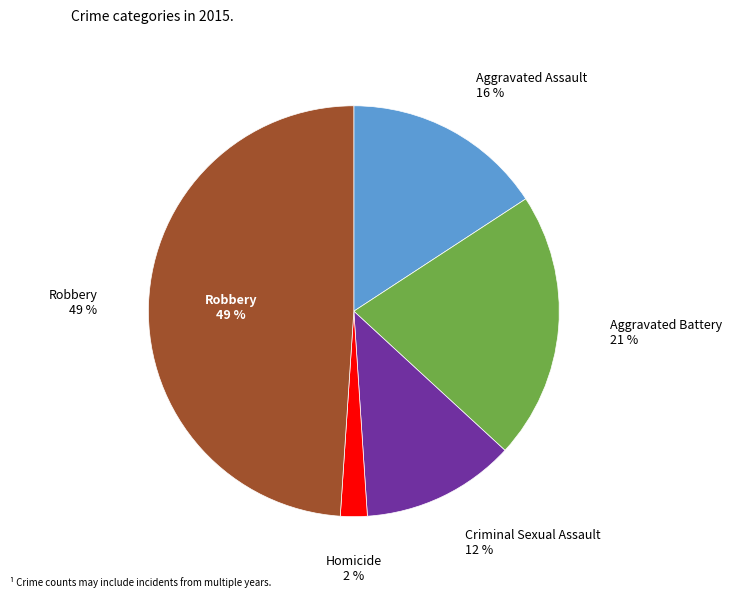

Which has a higher value, Homicide or Aggravated Battery?

Aggravated Battery